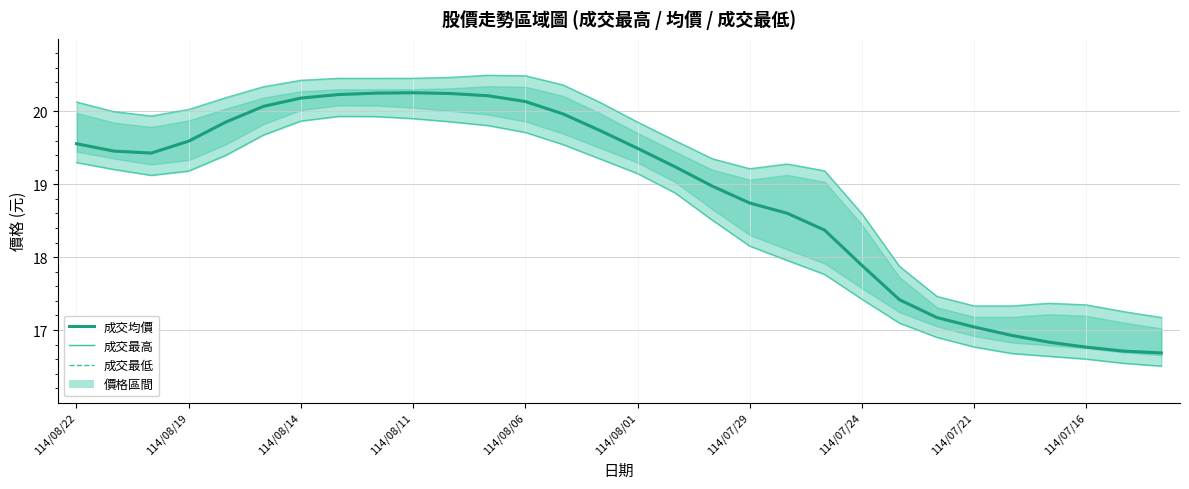

What is the average value of the 成交最低 series?

18.5